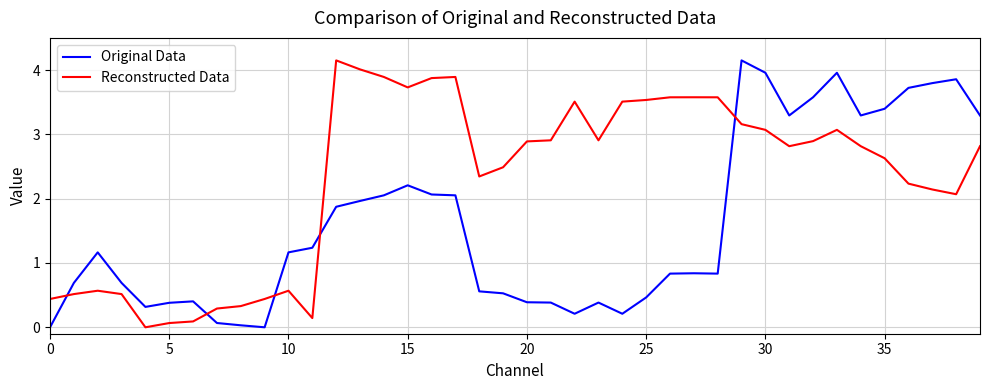

Which series has the largest total across all categories?

Reconstructed Data